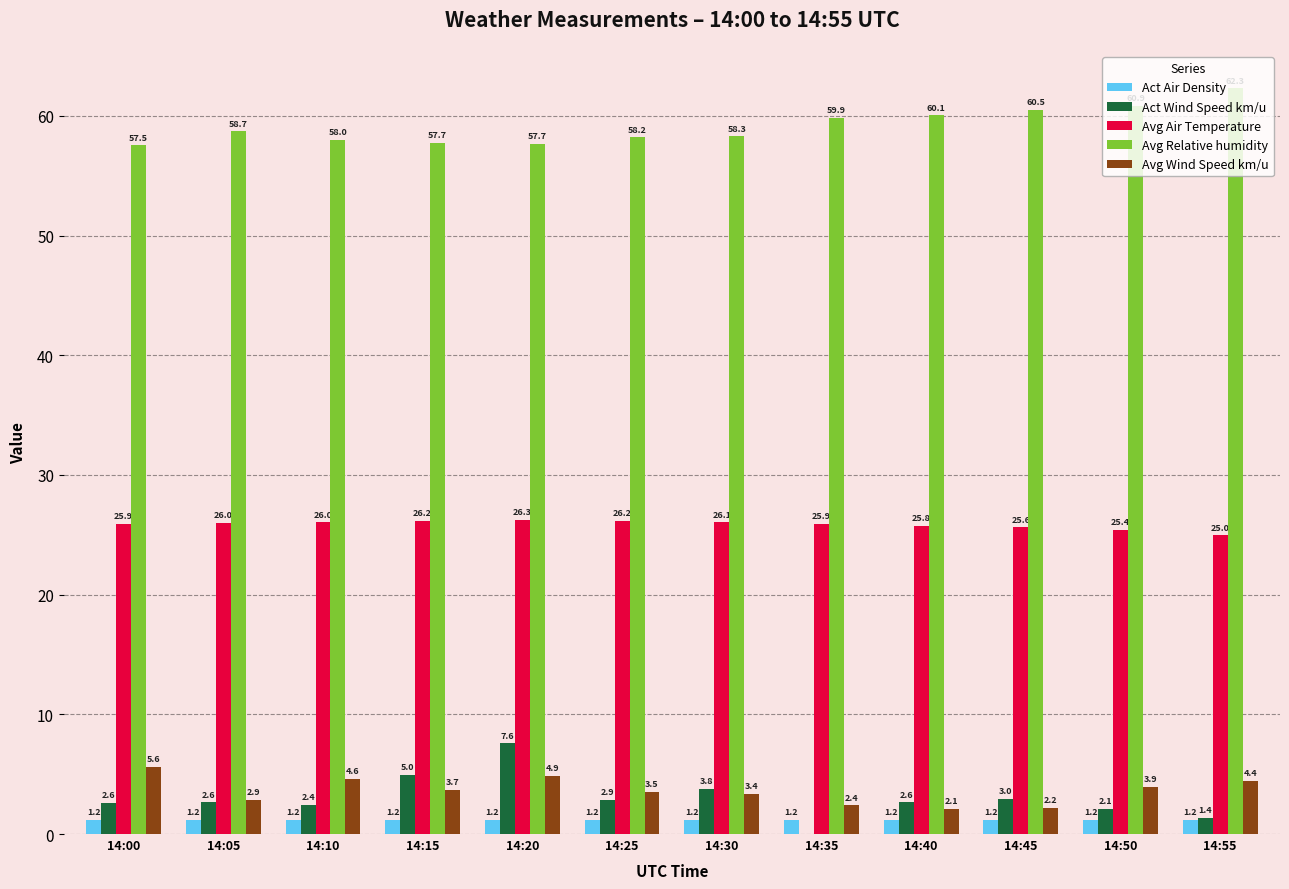

Read the Act Air Density value at 14:40.

1.2